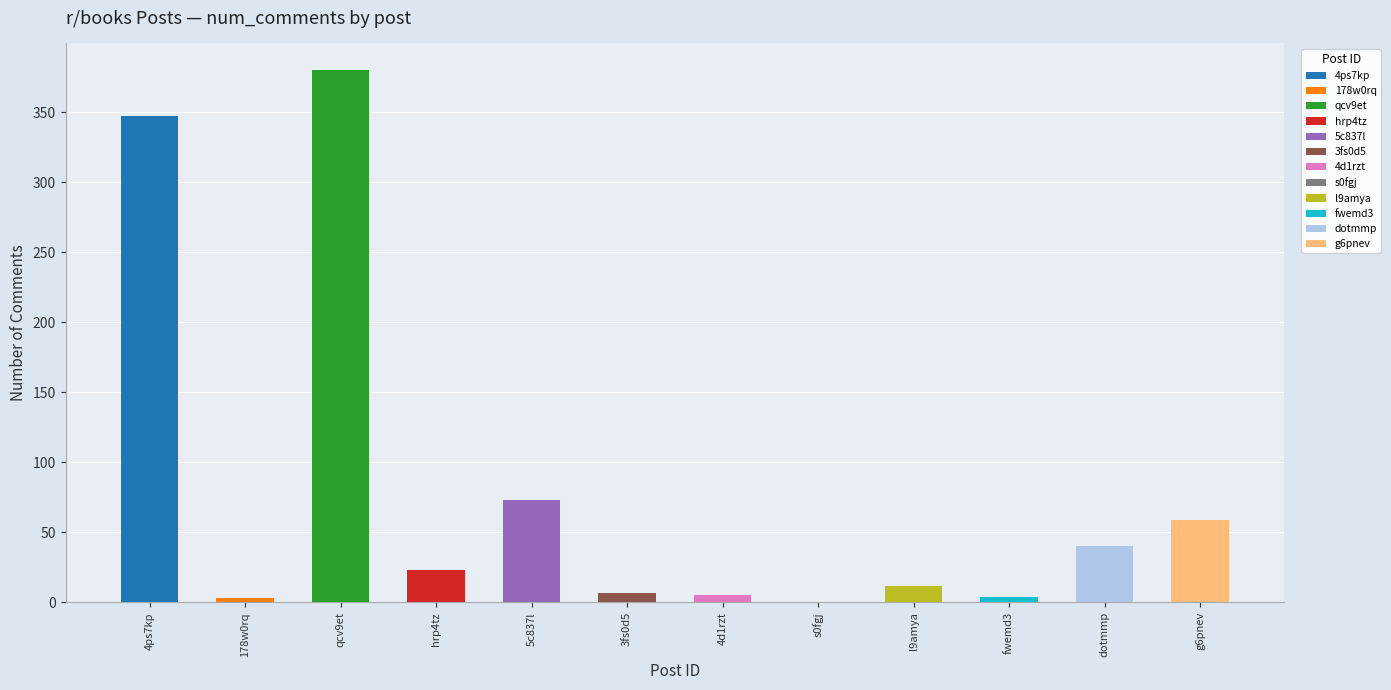

Reading left to right, extract all data points from this chart.

4ps7kp=347	178w0rq=3	qcv9et=380	hrp4tz=23	5c837l=73	3fs0d5=7	4d1rzt=5	s0fgj=0	l9amya=12	fwemd3=4	dotmmp=40	g6pnev=59